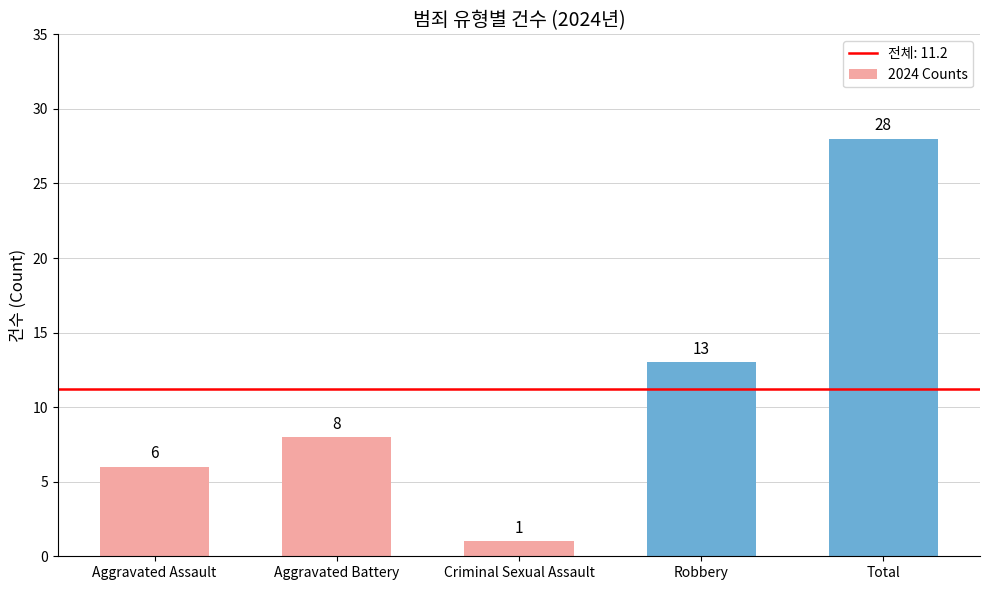

What is the greatest value displayed?

28